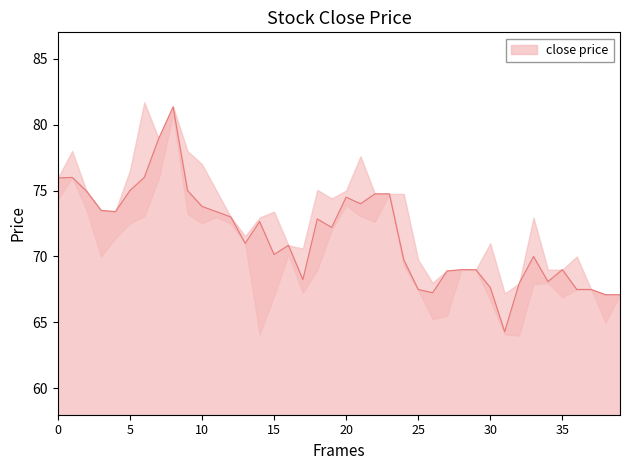

In Close, how many points are higher than both neighbors (excluding endpoints)?

8